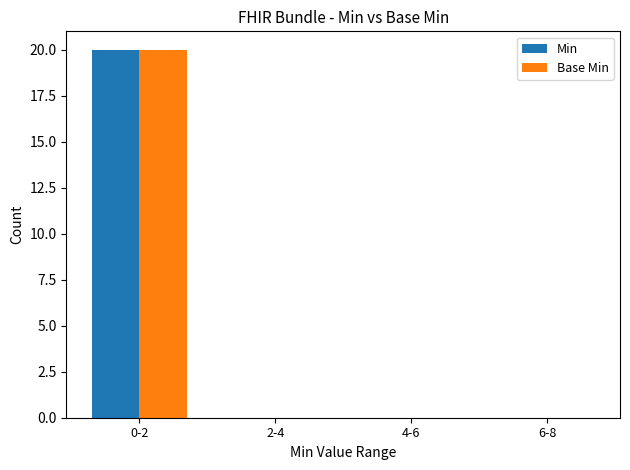

Is it true that Min equals 0 at 4-6?

True